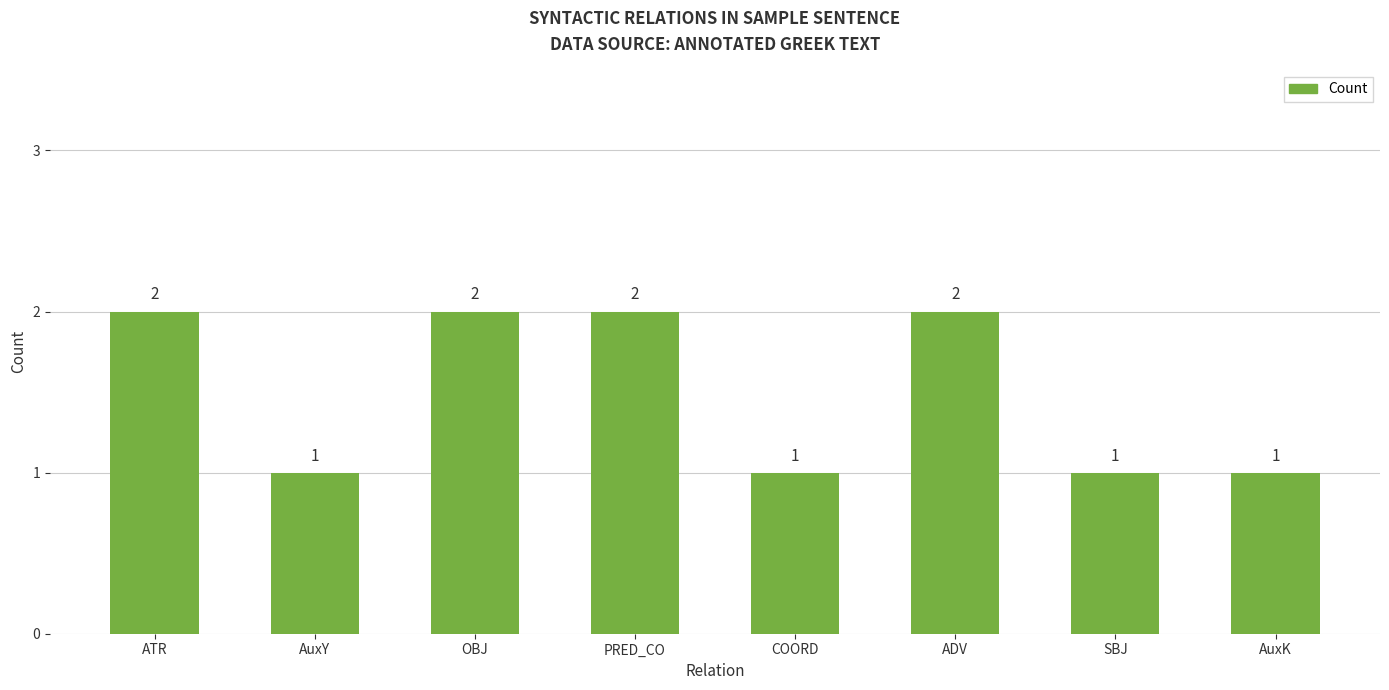

What is the smallest value displayed?

1